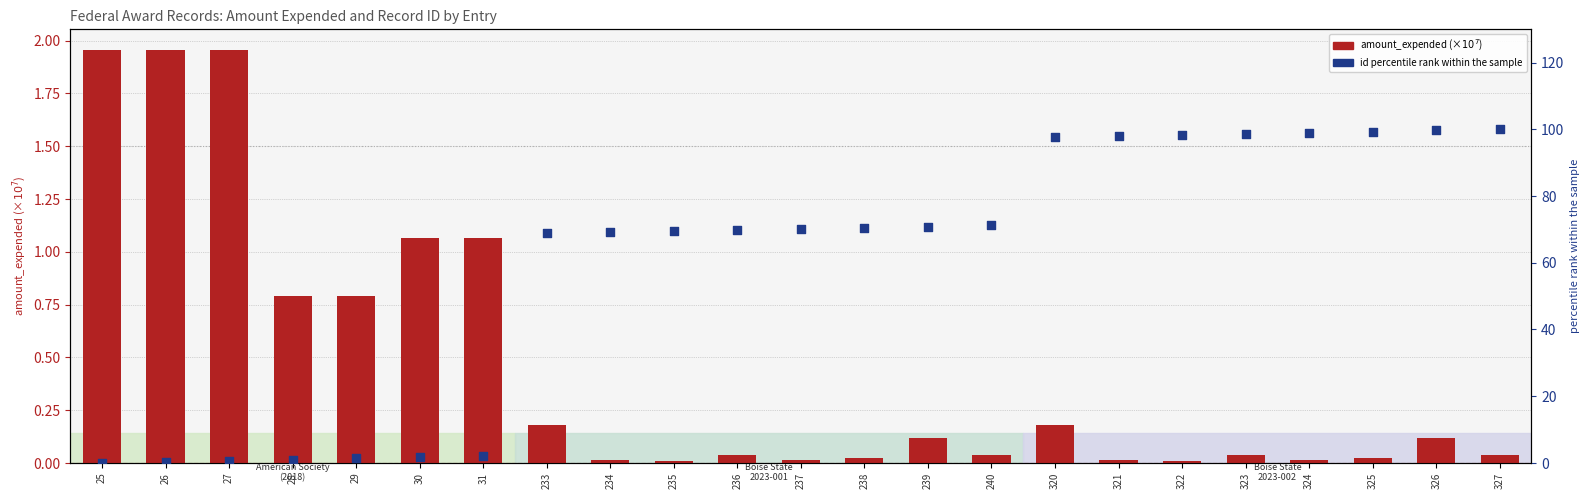

Which series reaches the minimum Y coordinate?

id percentile rank